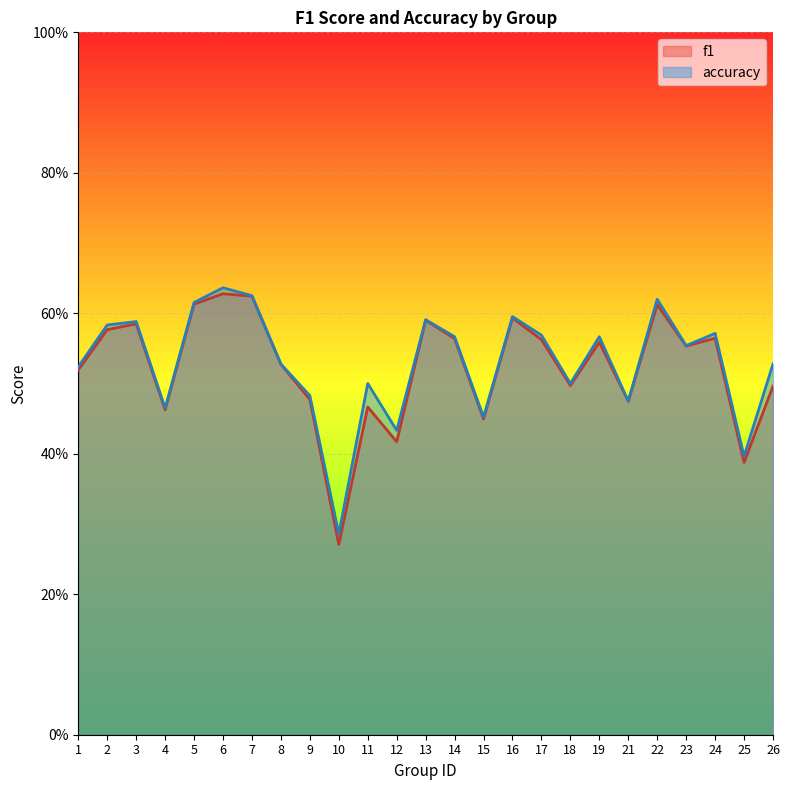

The f1 series shows 0.6 at 23. True or false?

True